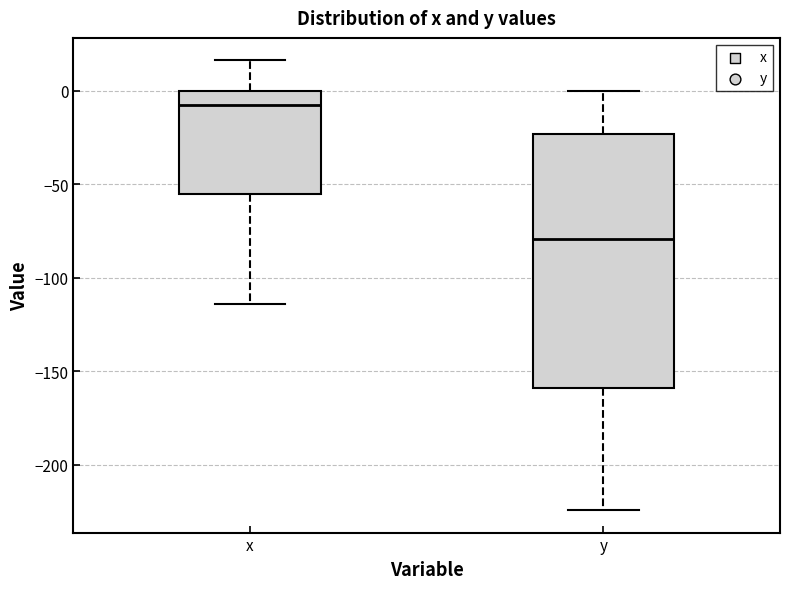

Which box's median line is the highest?

x